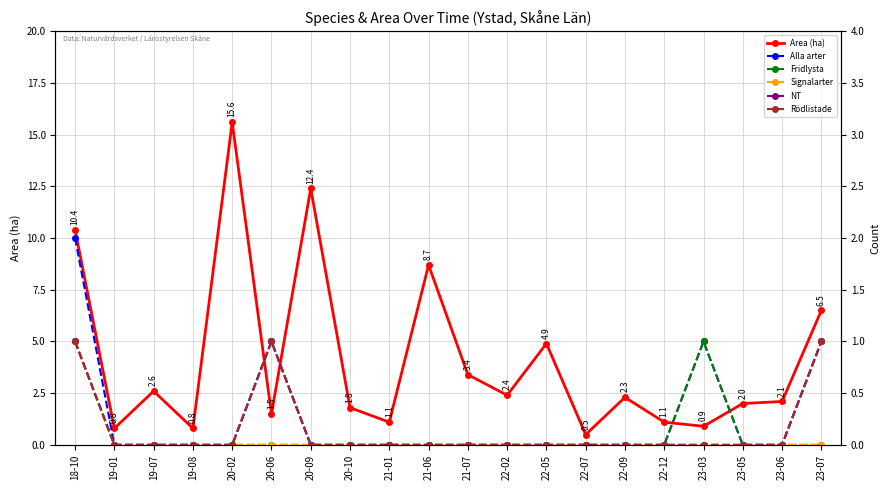

The Rödlistade series shows 0.4 at 23-07. True or false?

False